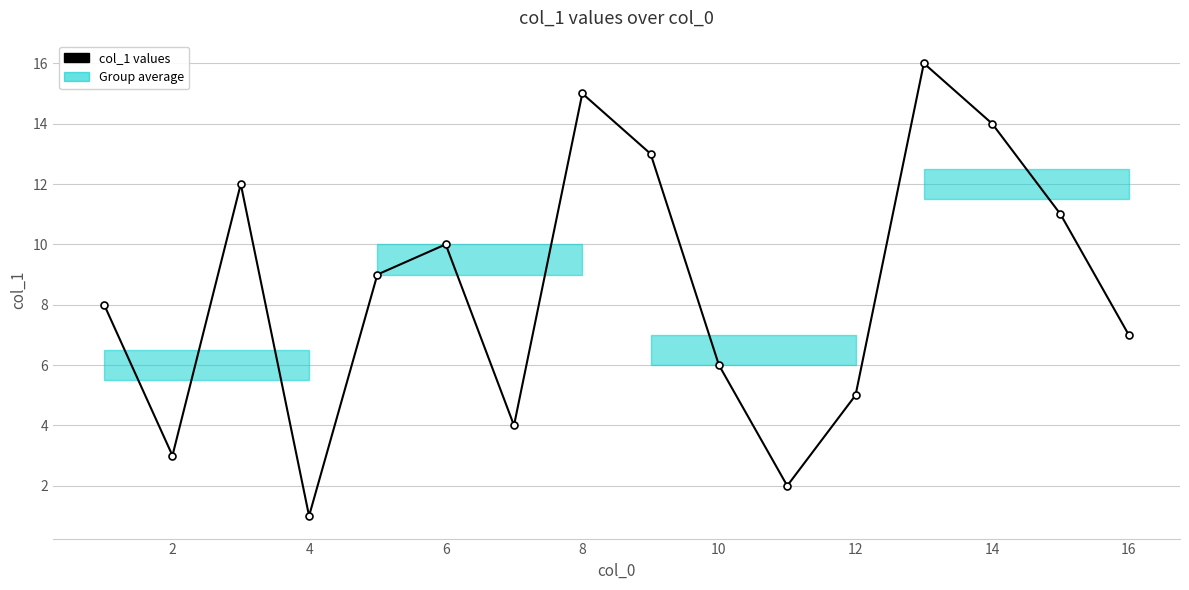

What is the greatest value displayed?

16